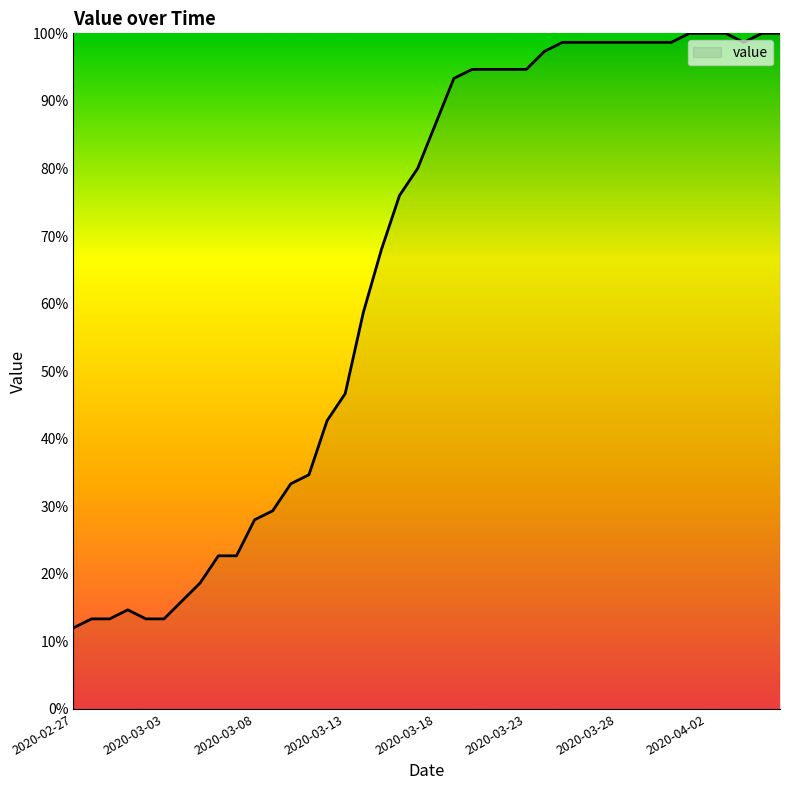

What is the sum of all values?

2602.7